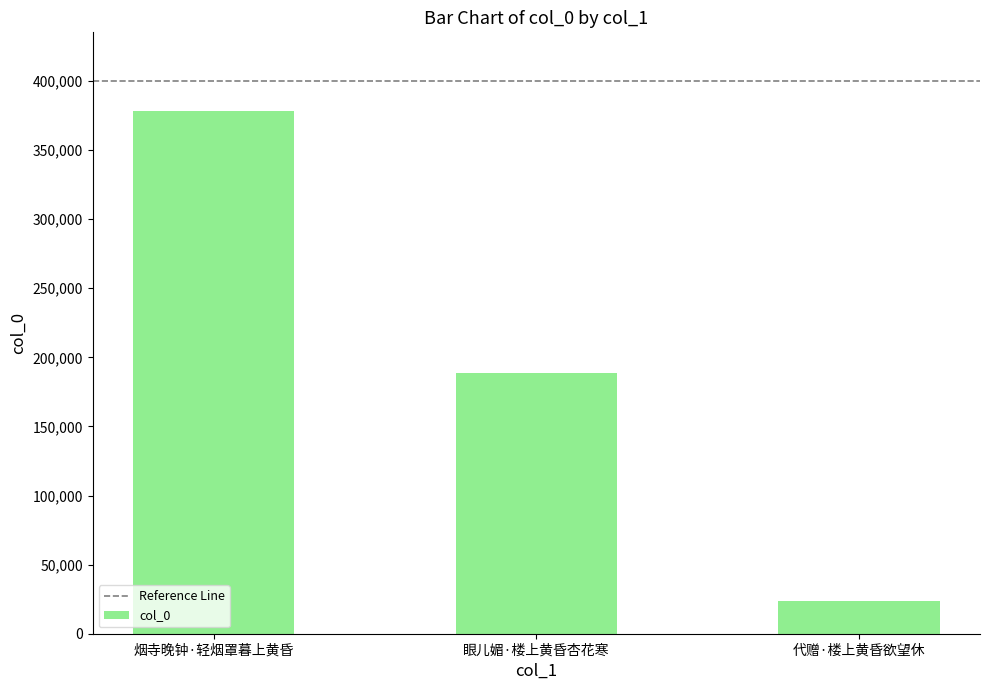

Approximately how many times larger is the value at 烟寺晚钟·轻烟罩暮上黄昏 compared to 代赠·楼上黄昏欲望休?

15.9